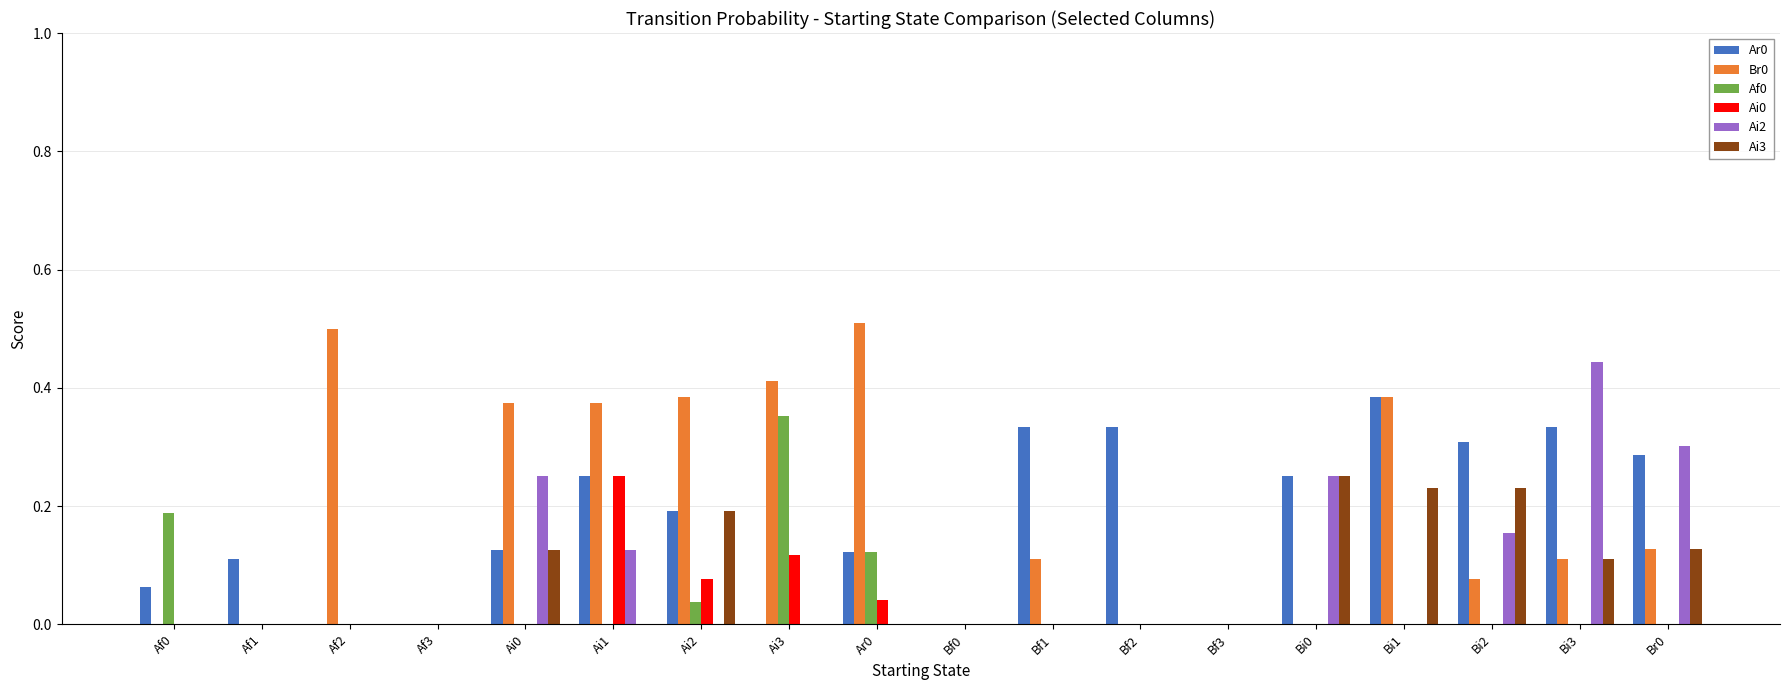

True or false: Ai0 has a value of 0.0 at Af3.

True